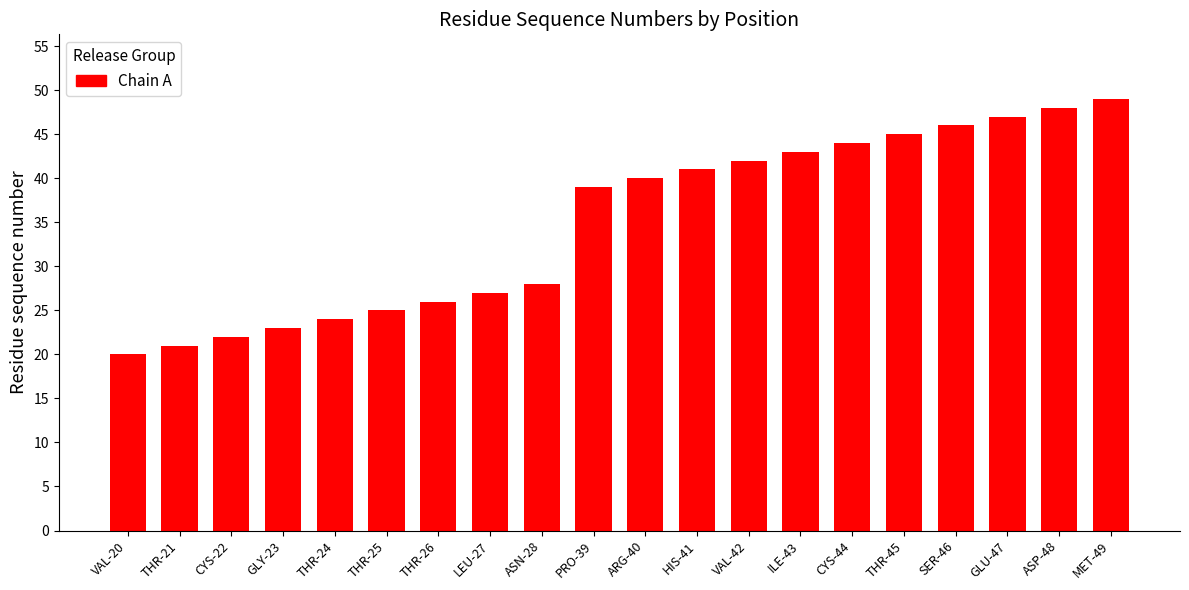

The value at PRO-39 is 39. True or false?

True